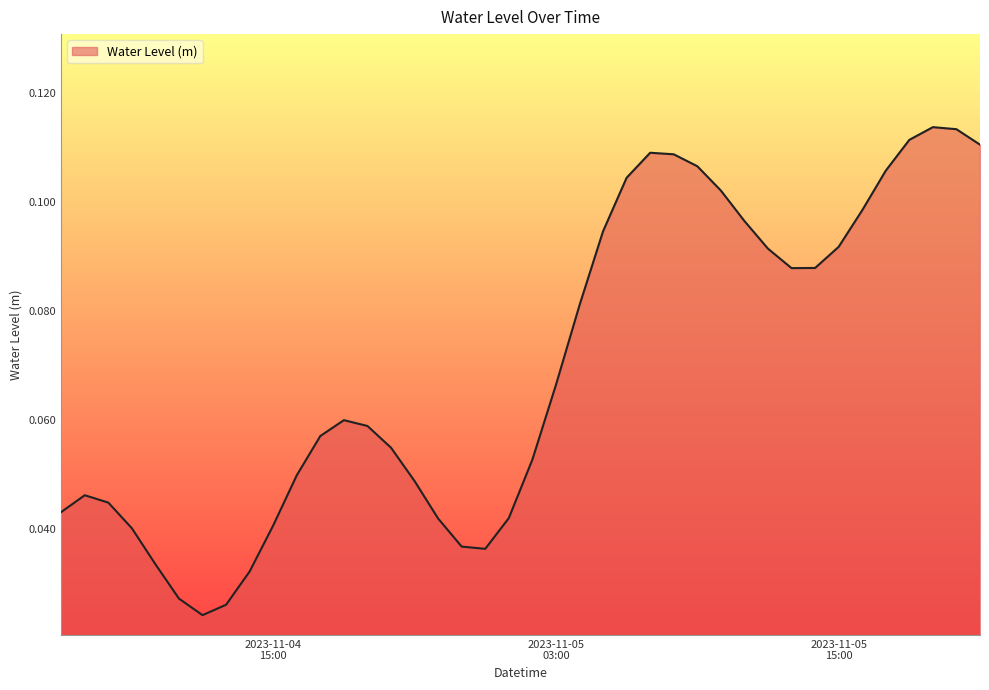

Reading left to right, transcribe all the data shown in this chart.

0.0	0.0	0.0	0.0	0.0	0.0	0.0	0.0	0.0	0.0	0.0	0.1	0.1	0.1	0.1	0.0	0.0	0.0	0.0	0.0	0.1	0.1	0.1	0.1	0.1	0.1	0.1	0.1	0.1	0.1	0.1	0.1	0.1	0.1	0.1	0.1	0.1	0.1	0.1	0.1